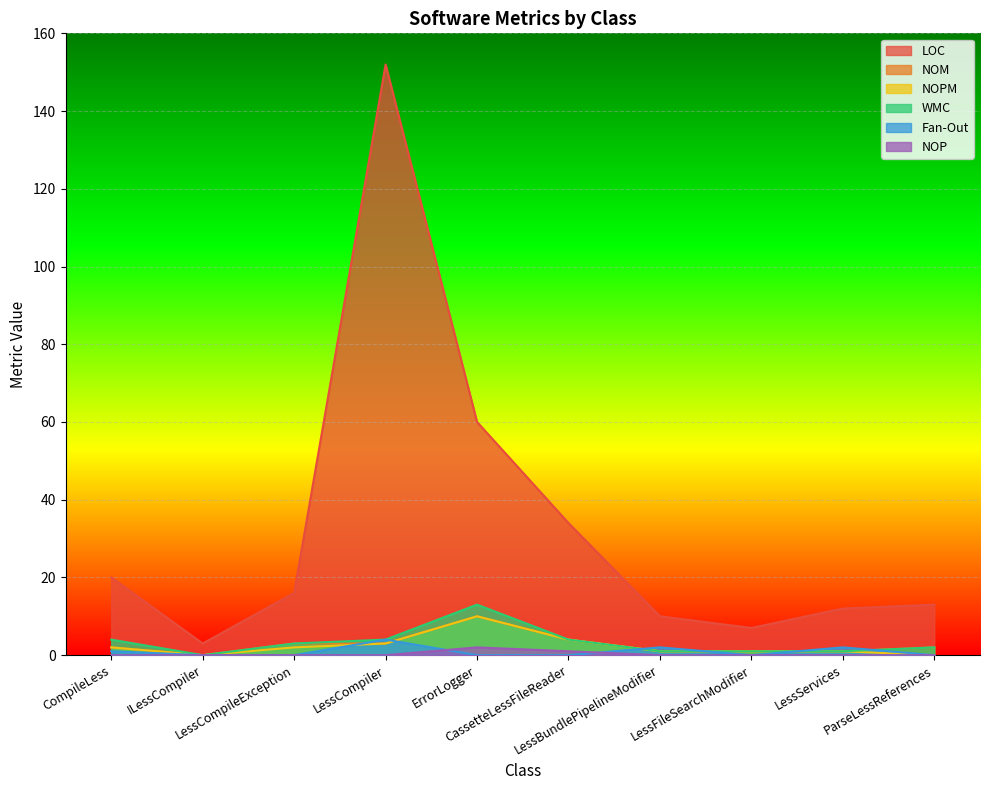

What is the total value across all series at ILessCompiler?

3